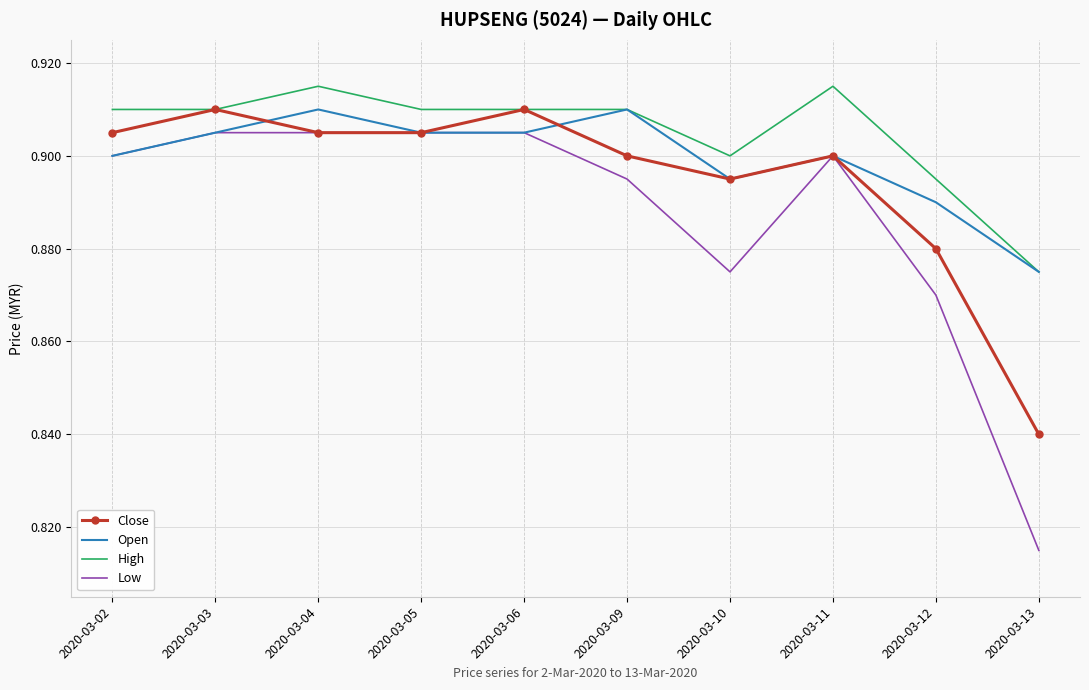

List the series in order of their overall mean, highest first.

High, Open, Close, Low